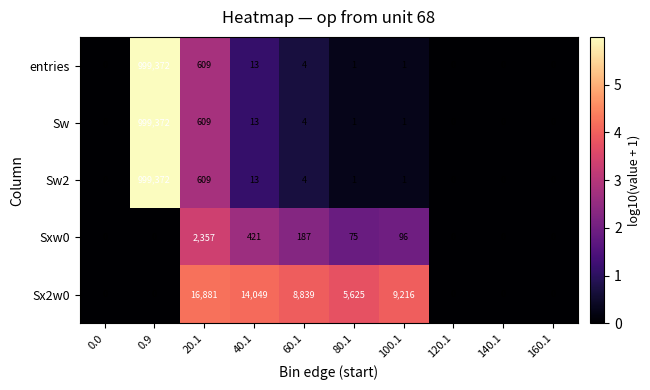

At which category is the sum across all series the highest?

0.9